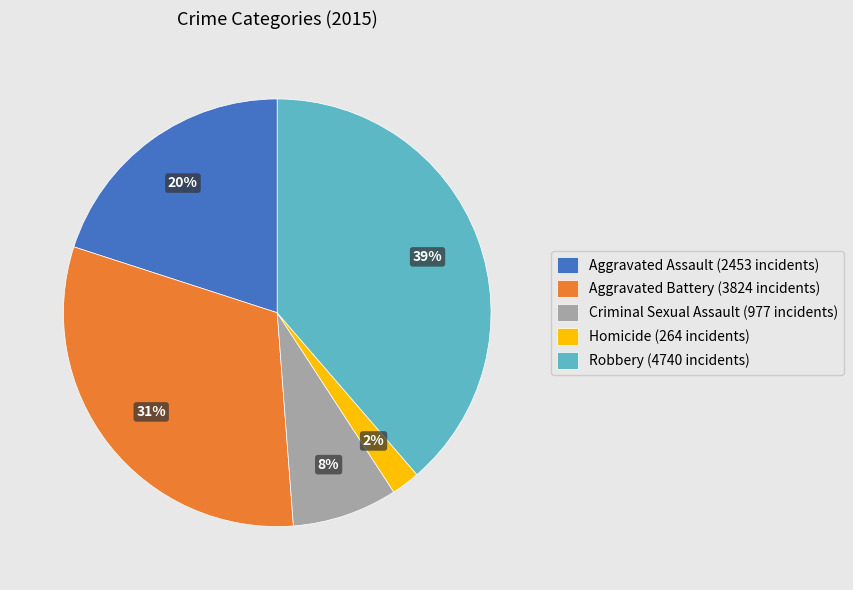

Is it true that Aggravated Battery is 43% of the pie?

False